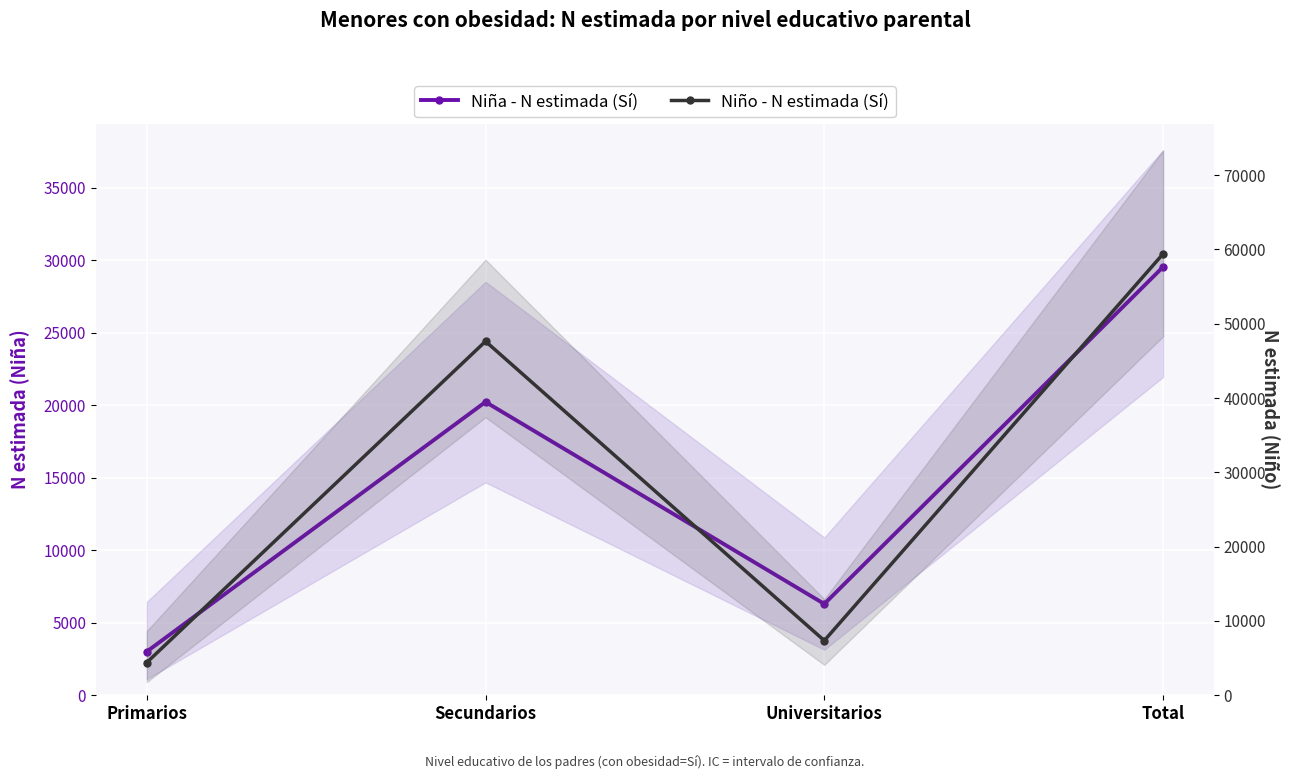

How many lines are shown in the chart?

2